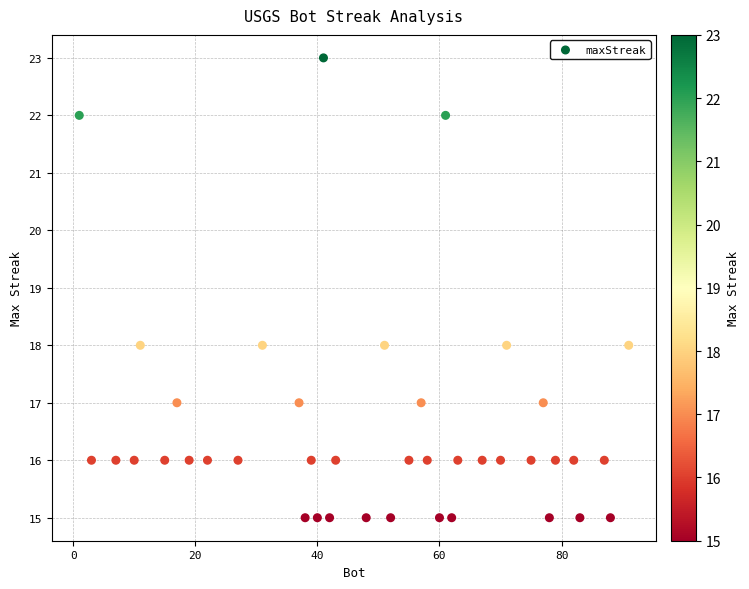

What is the range of Y values (max minus min)?

8